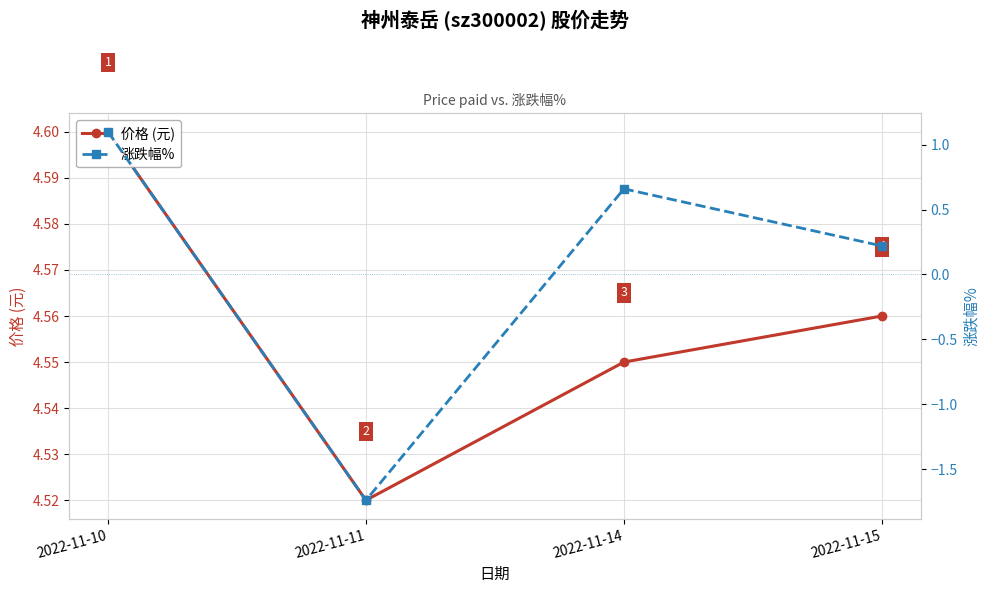

True or false: 涨跌幅% and 价格 (元) intersect in this chart.

False